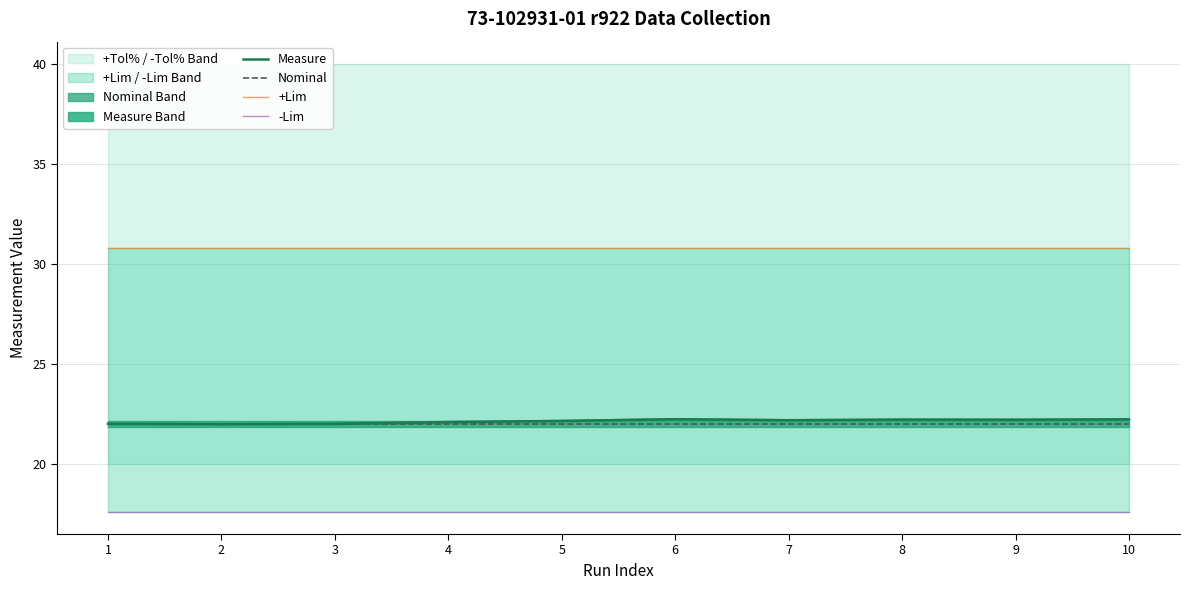

True or false: -Lim and Nominal intersect in this chart.

False